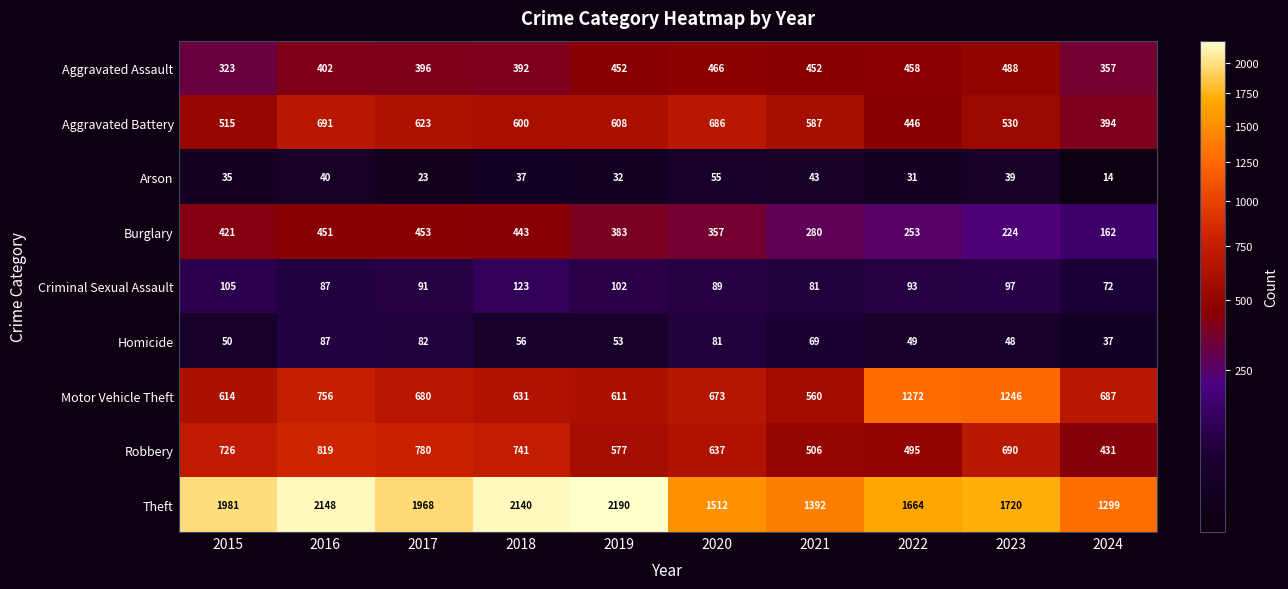

Where is Arson nearest to the value 34?

2015